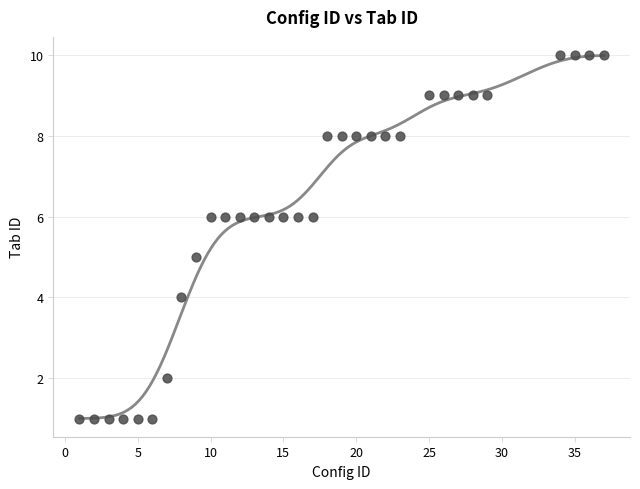

What is the range of X values (max minus min)?

36